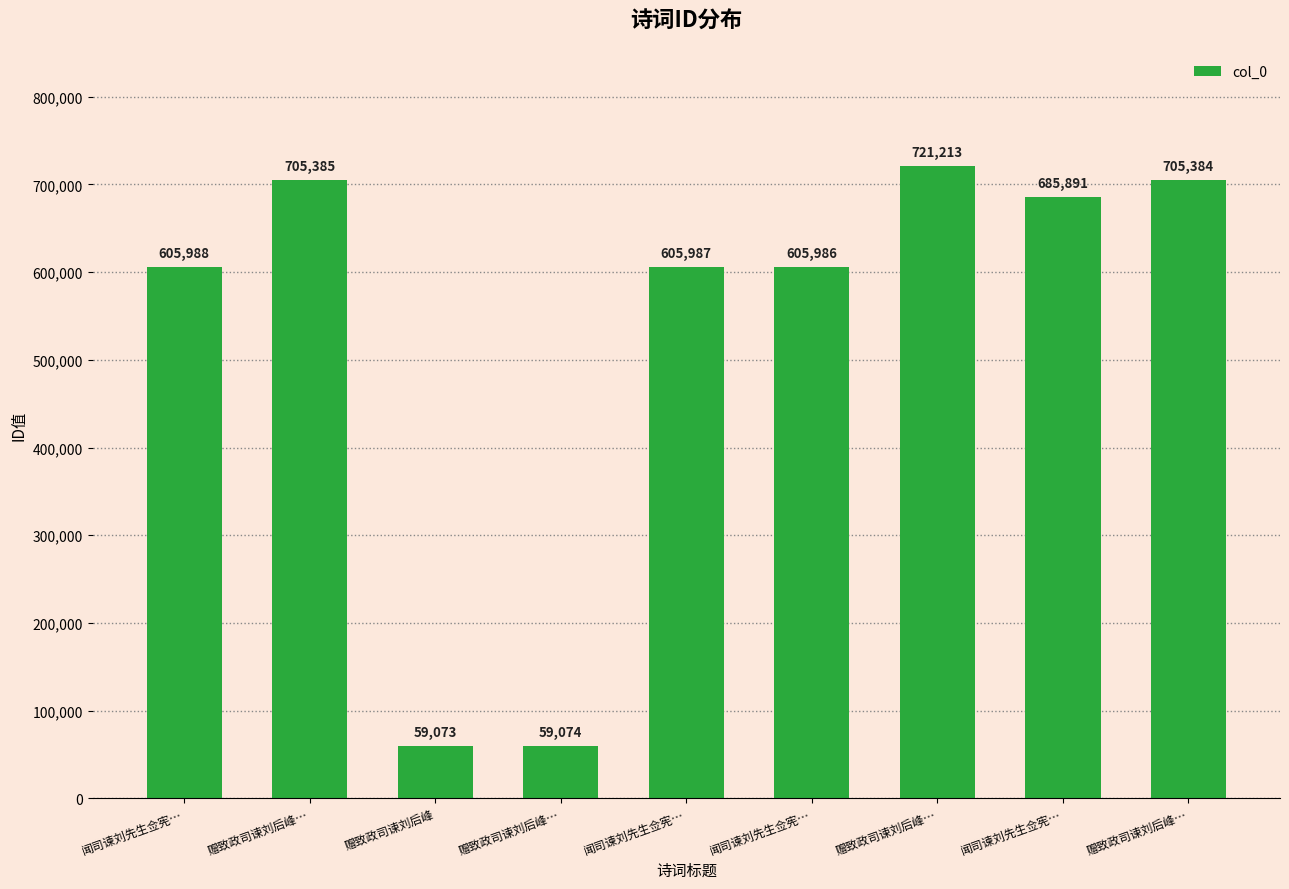

What is the change in value from 赠致政司谏刘后峰 to 闻司谏刘先生佥宪…?

+626818